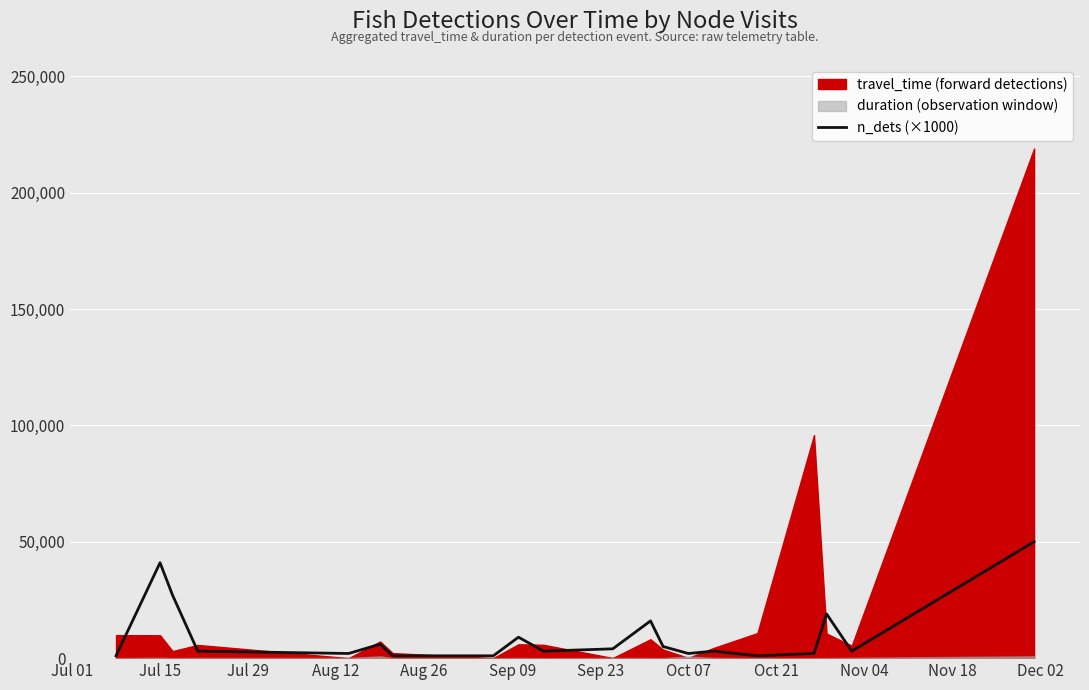

Reading right to left, list all the values displayed in this chart.

50000	3000	19000	2000	1000	3000	2000	5000	16000	4000	3000	9000	1000	1000	6000	2000	3000	27000	41000	1000